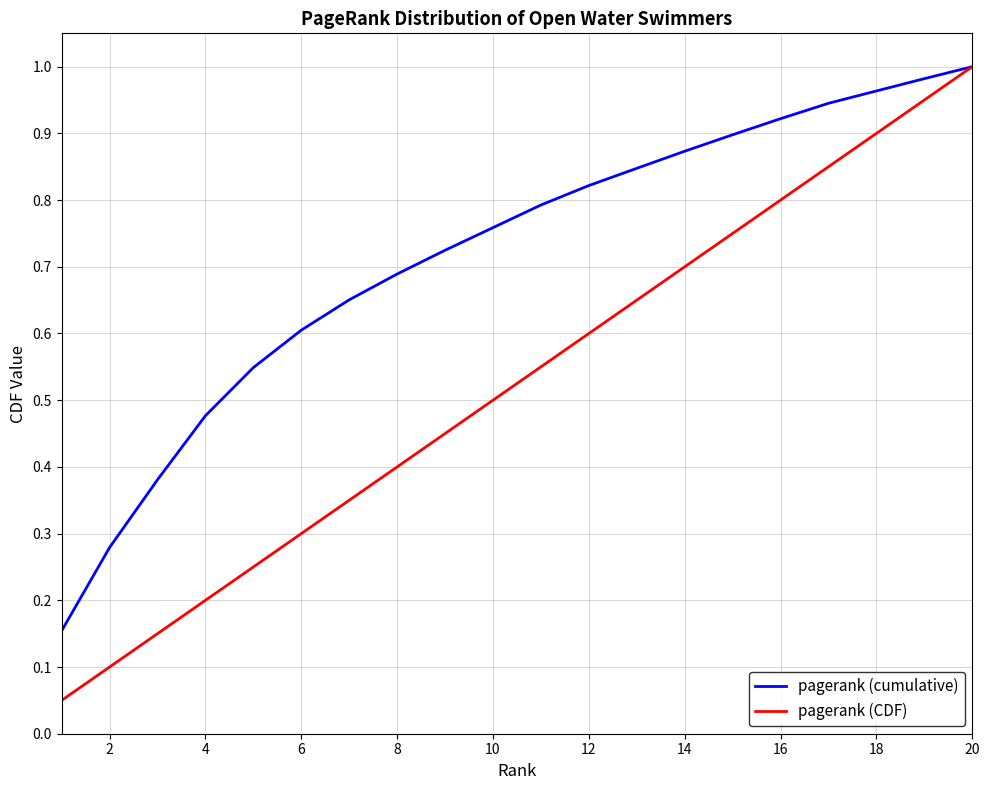

Which series has the largest range (max minus min)?

pagerank (CDF)